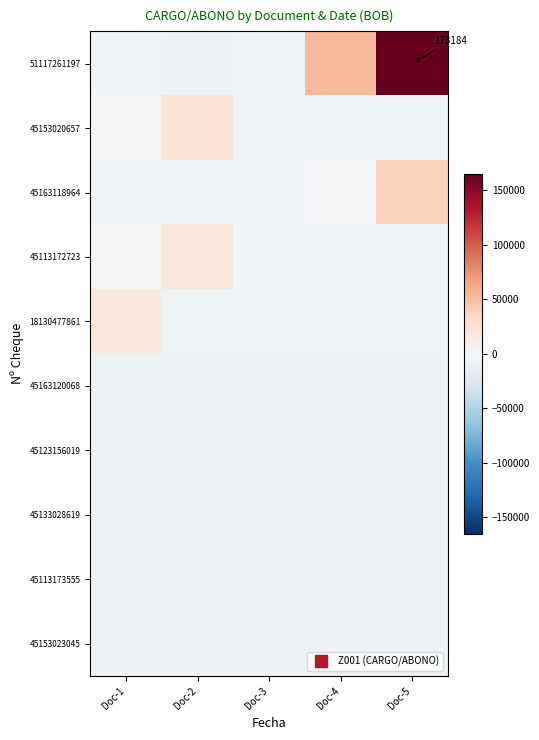

What is the maximum value shown in the chart?

165305.3